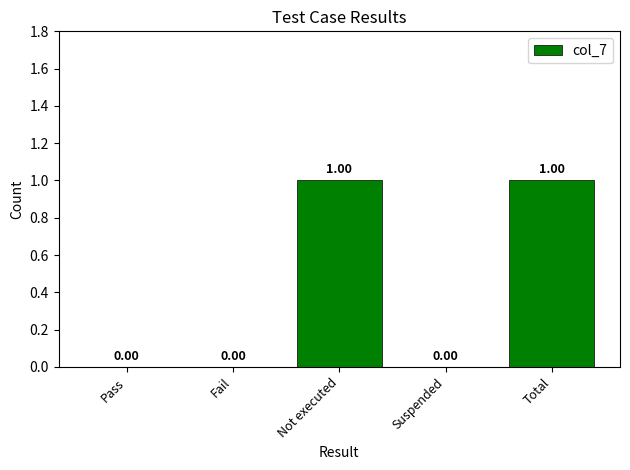

What is the change in value from Fail to Total?

+1